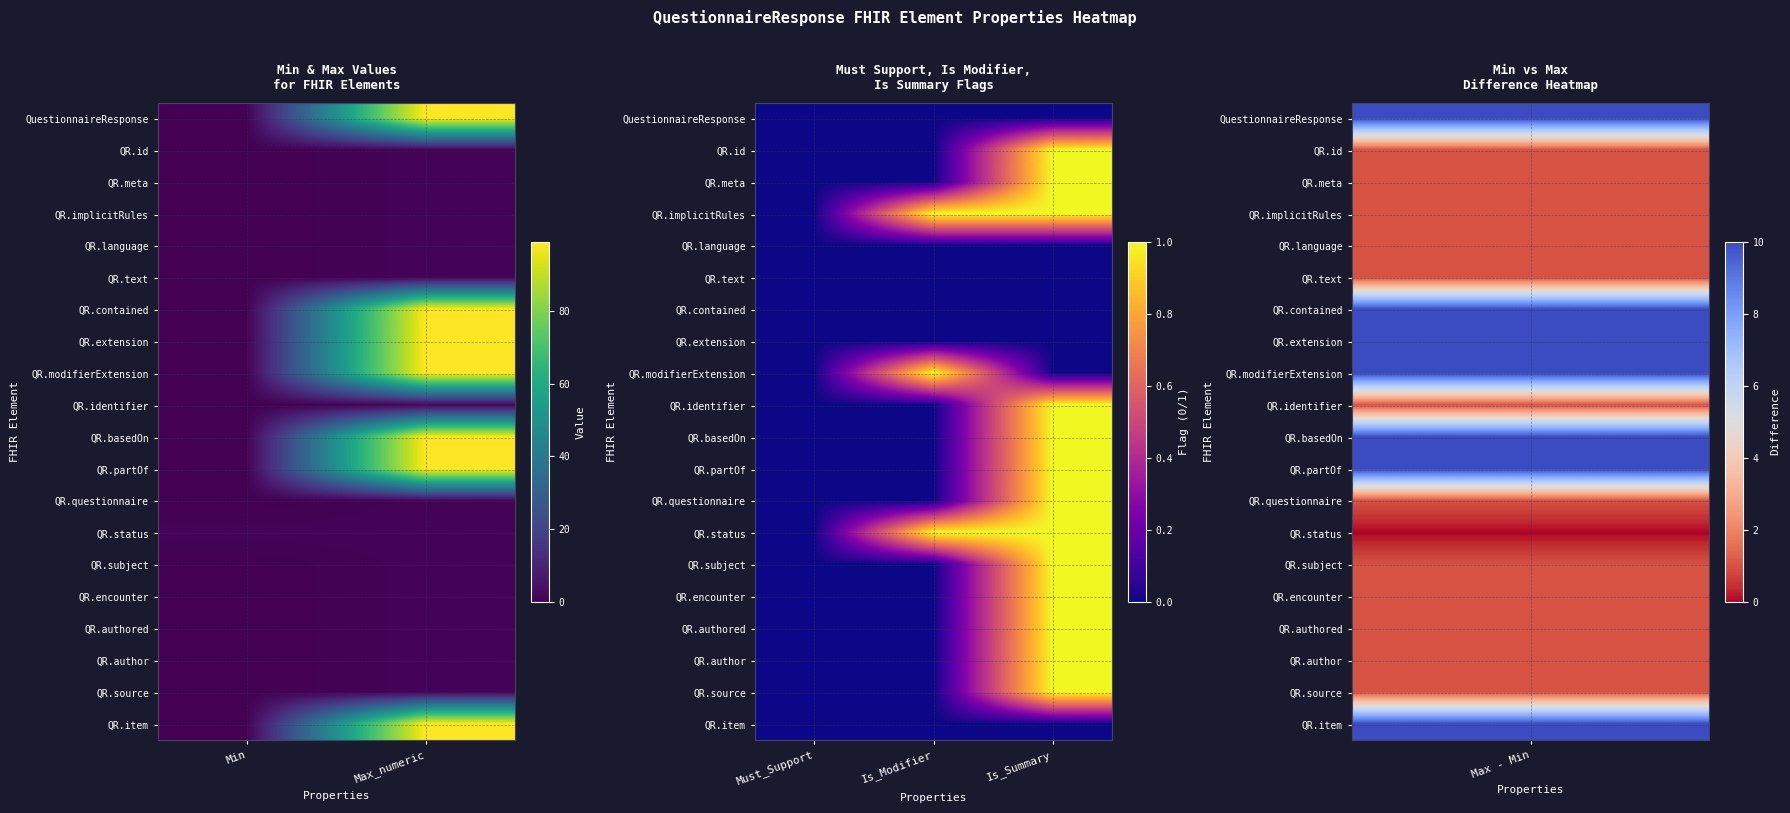

True or false: QR.implicitRules has a value of 1 at Is_Summary.

False